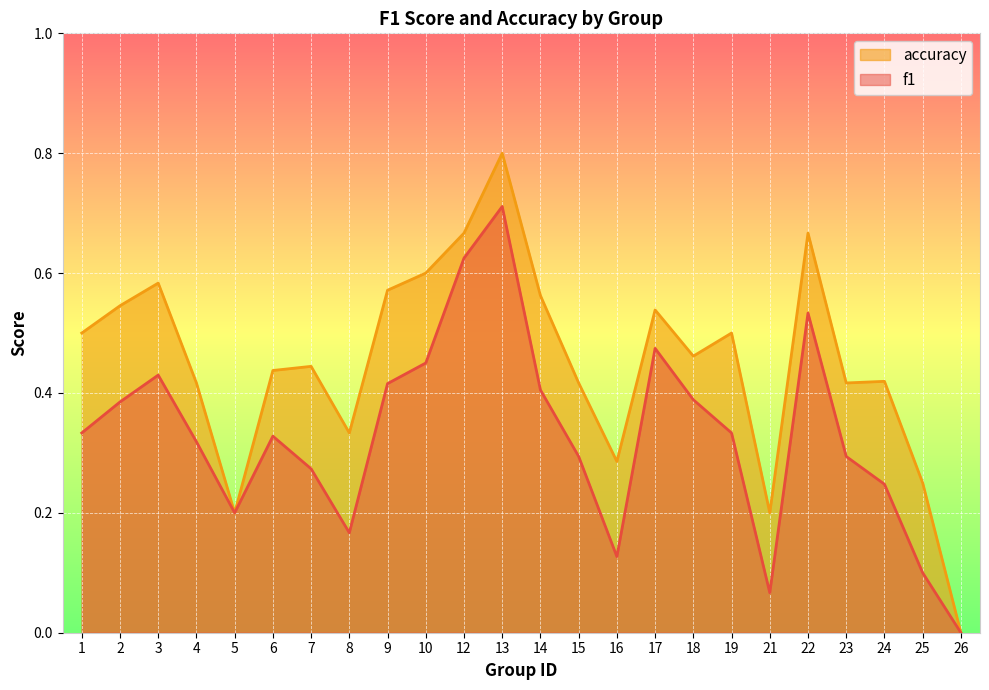

Is the value of accuracy at 6 greater than the value of f1 at 19?

Yes